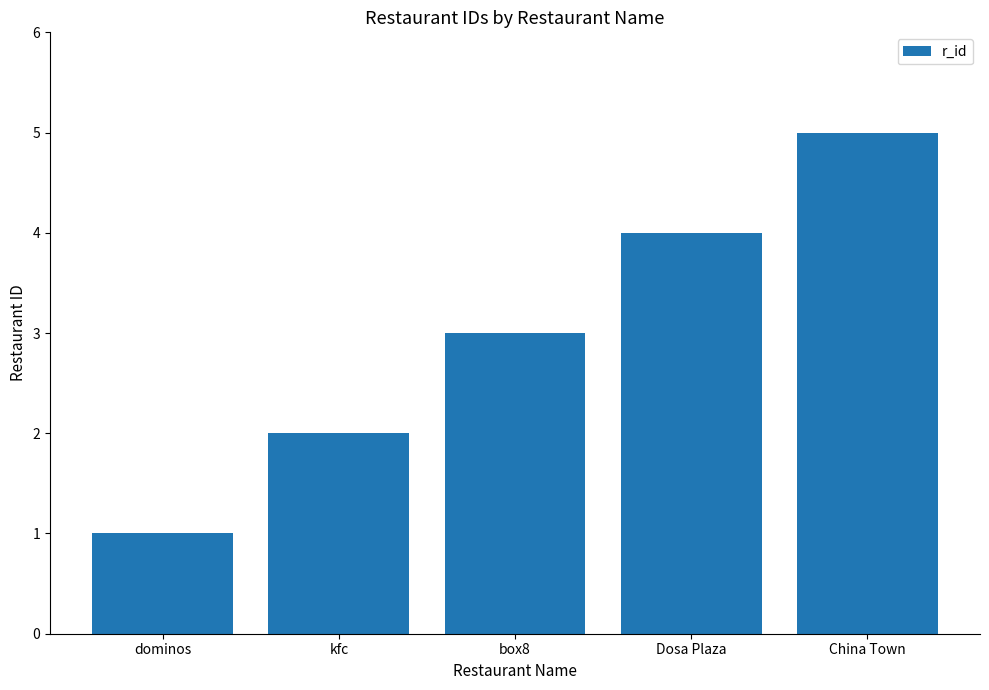

Are the bars grouped side by side (vs. stacked)?

No